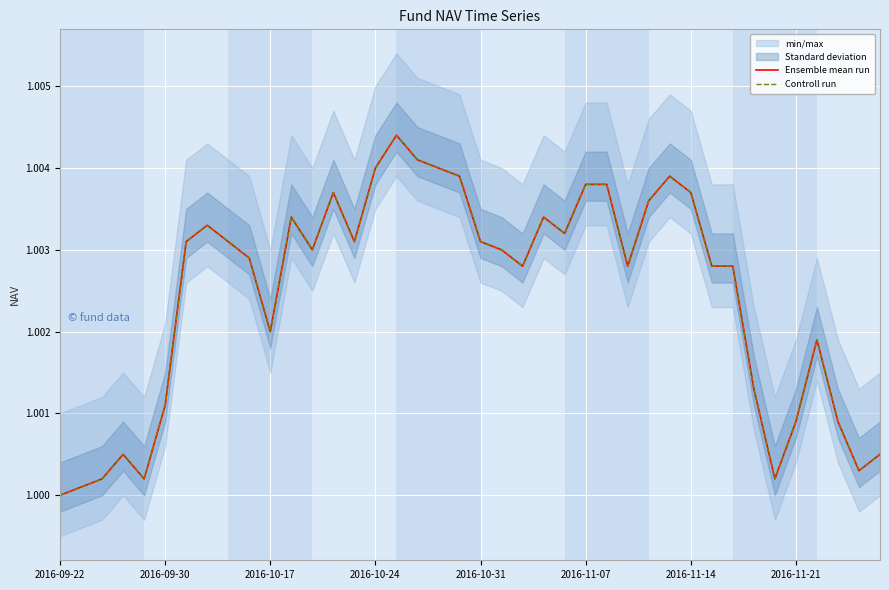

The Controll run series shows 1.0 at 2016-09-22. True or false?

True